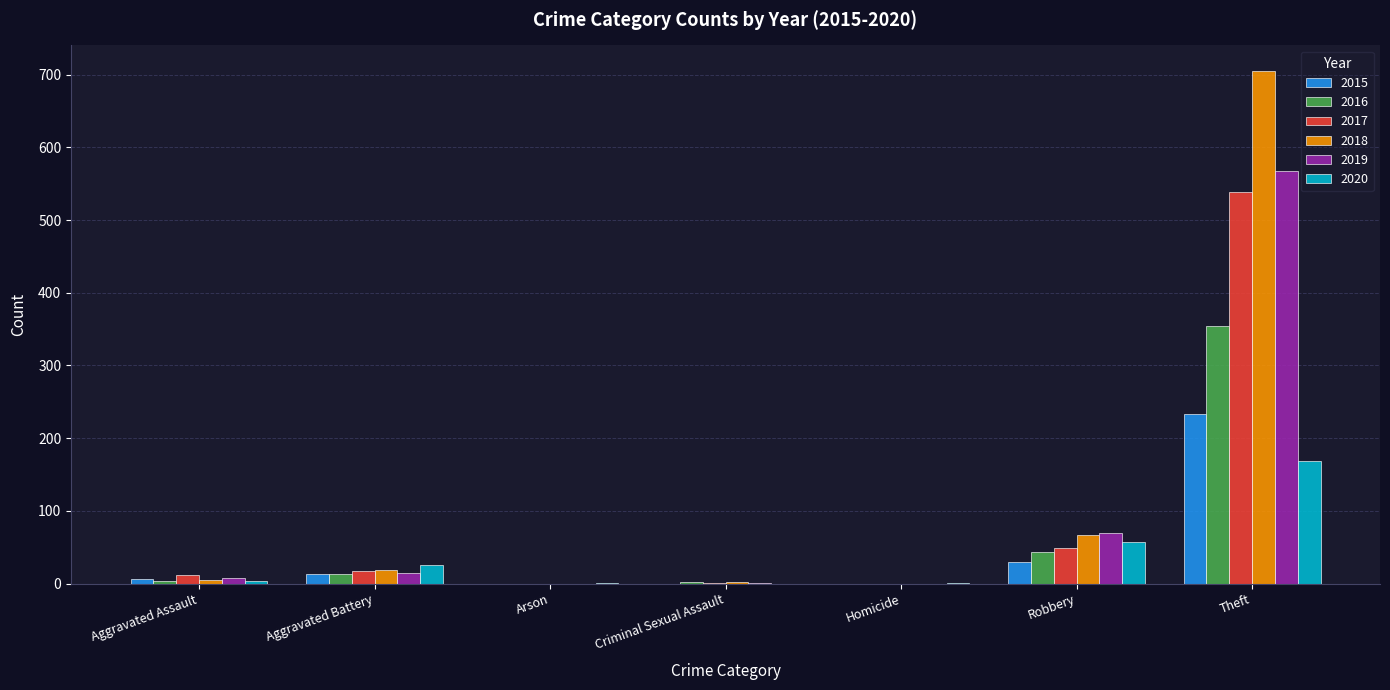

How many series are shown in this chart?

6